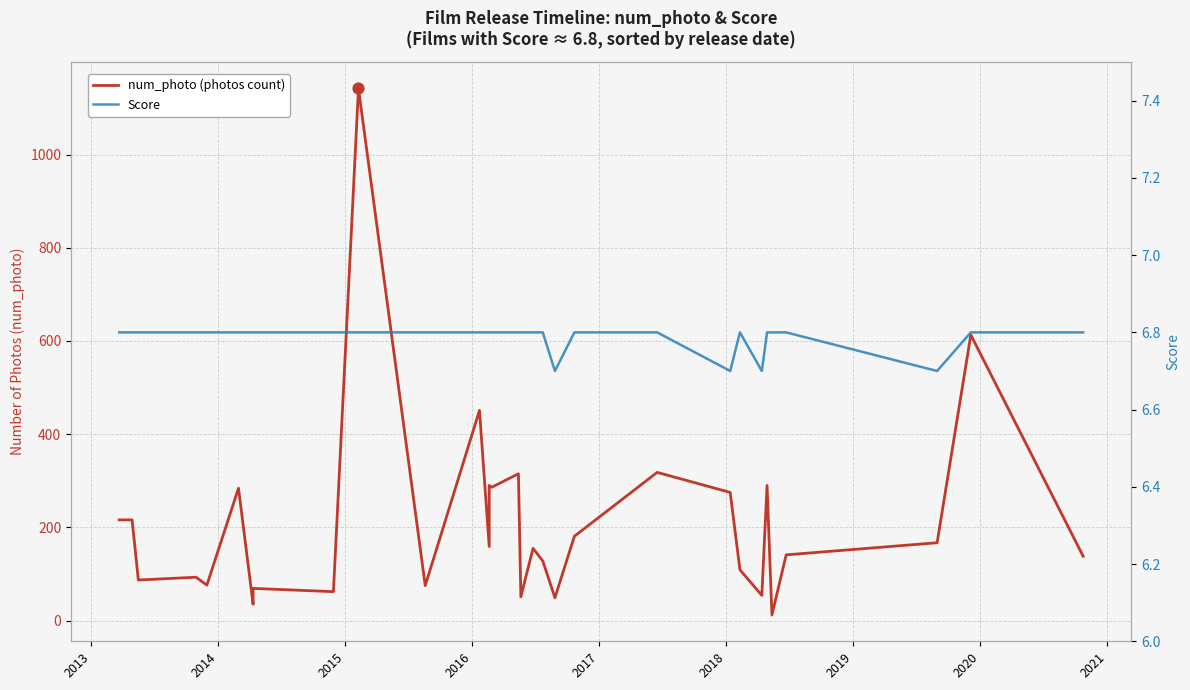

Is the value of Score at 25 greater than the value of num_photo (photos count) at 30?

No